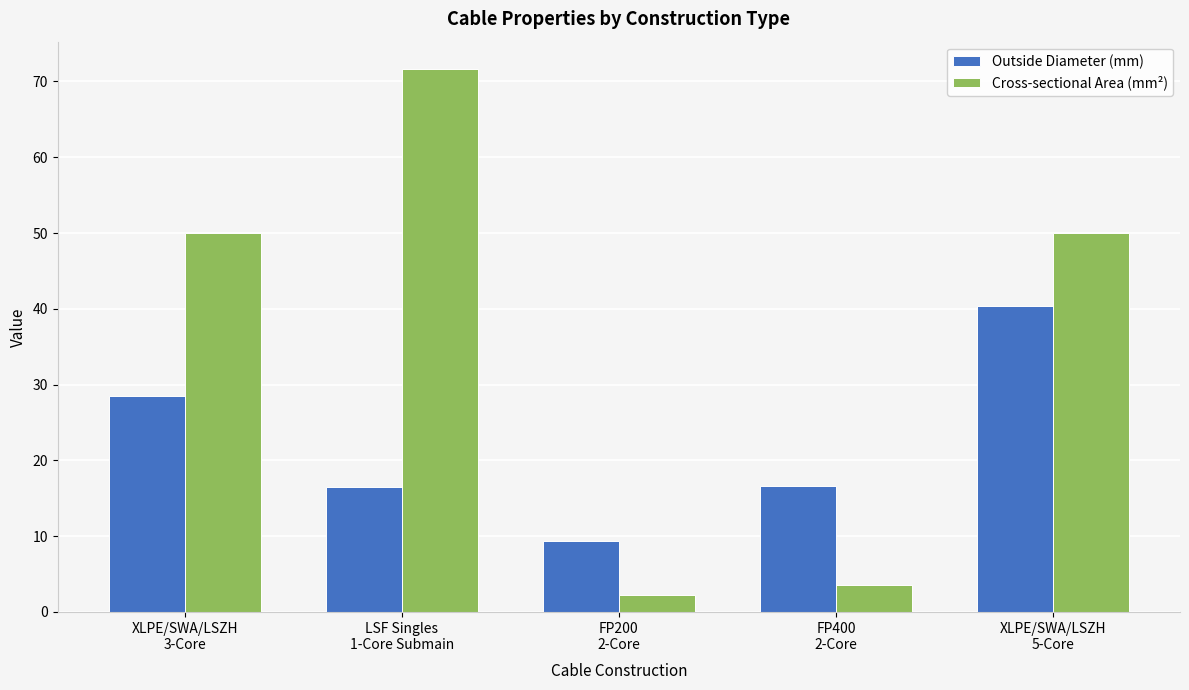

What is the sum of the Outside Diameter (mm) values at LSF Singles
1-Core Submain and FP200
2-Core?

25.8